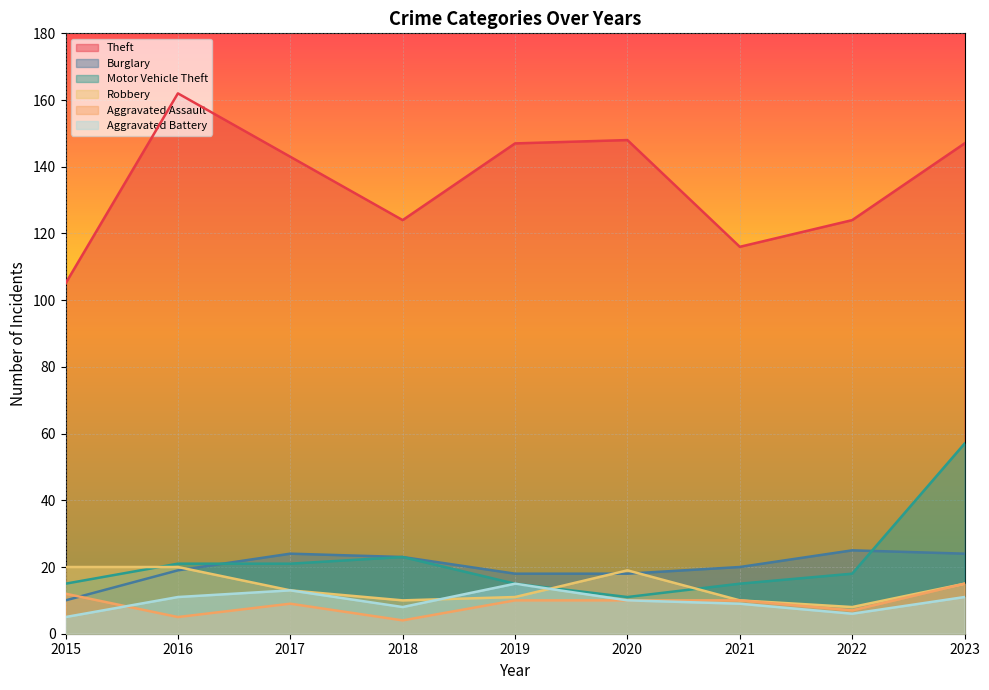

What is the maximum value for Motor Vehicle Theft?

57